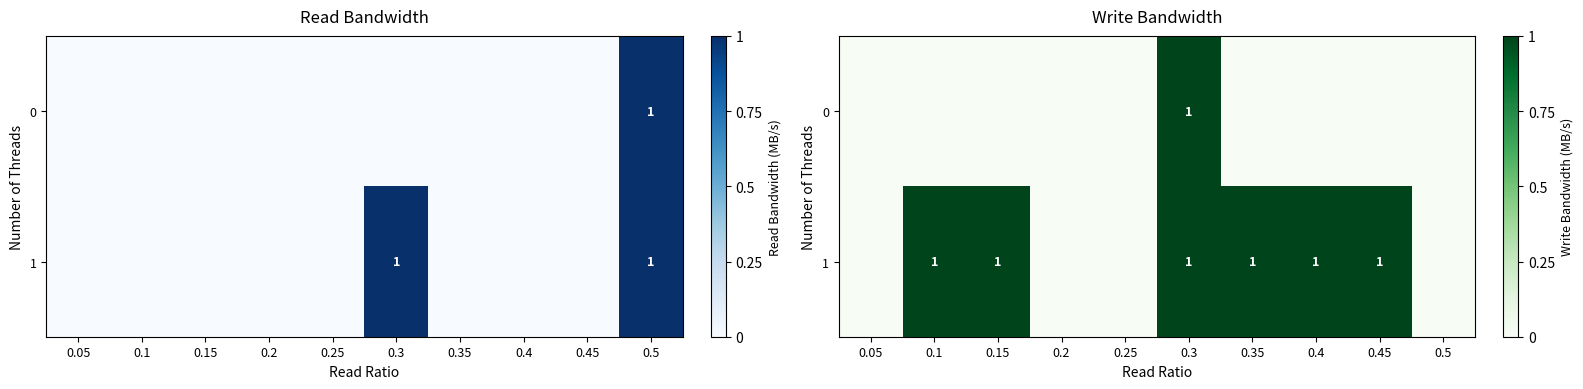

List the series in order of their overall mean, highest first.

1, 0